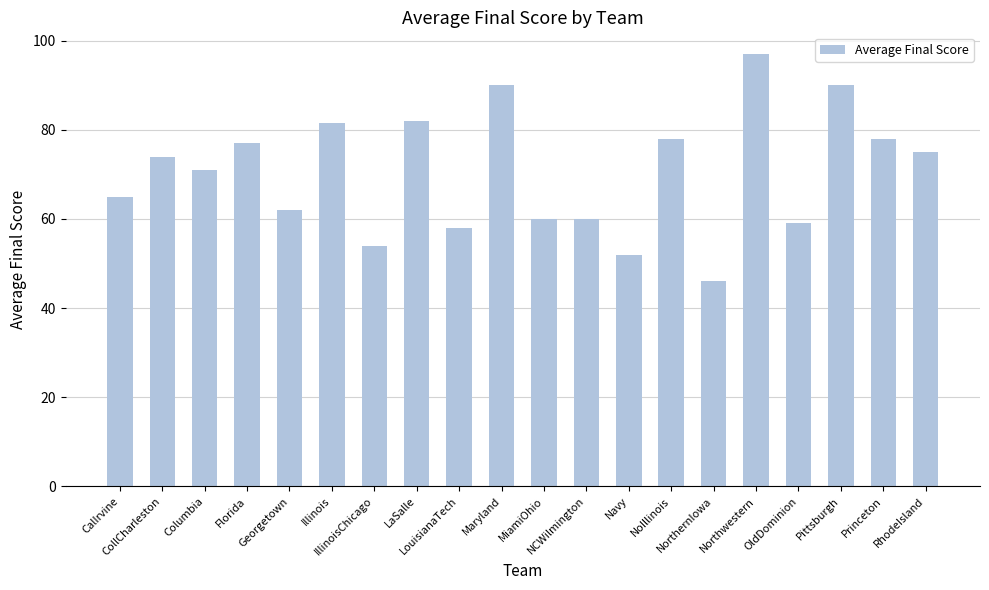

What is the maximum value shown in the chart?

97.0